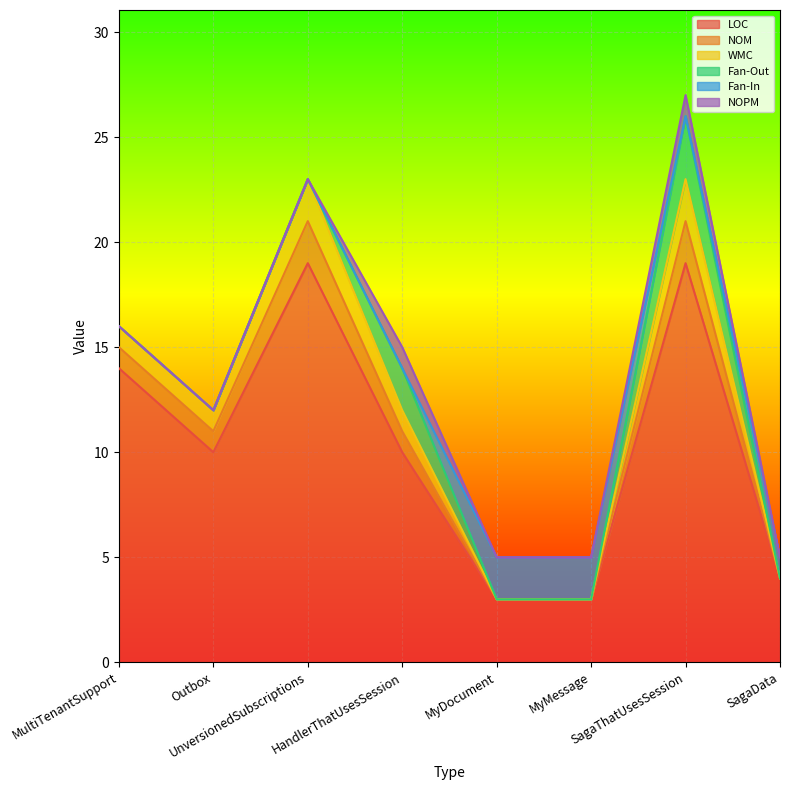

At how many categories does at least one series exceed 7?

5